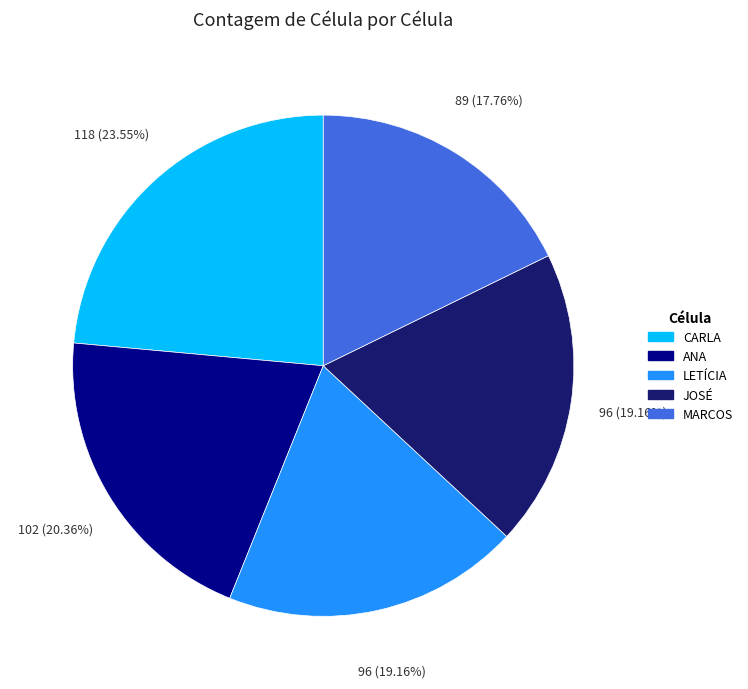

Approximately how many times larger is the value at MARCOS compared to LETÍCIA?

0.9